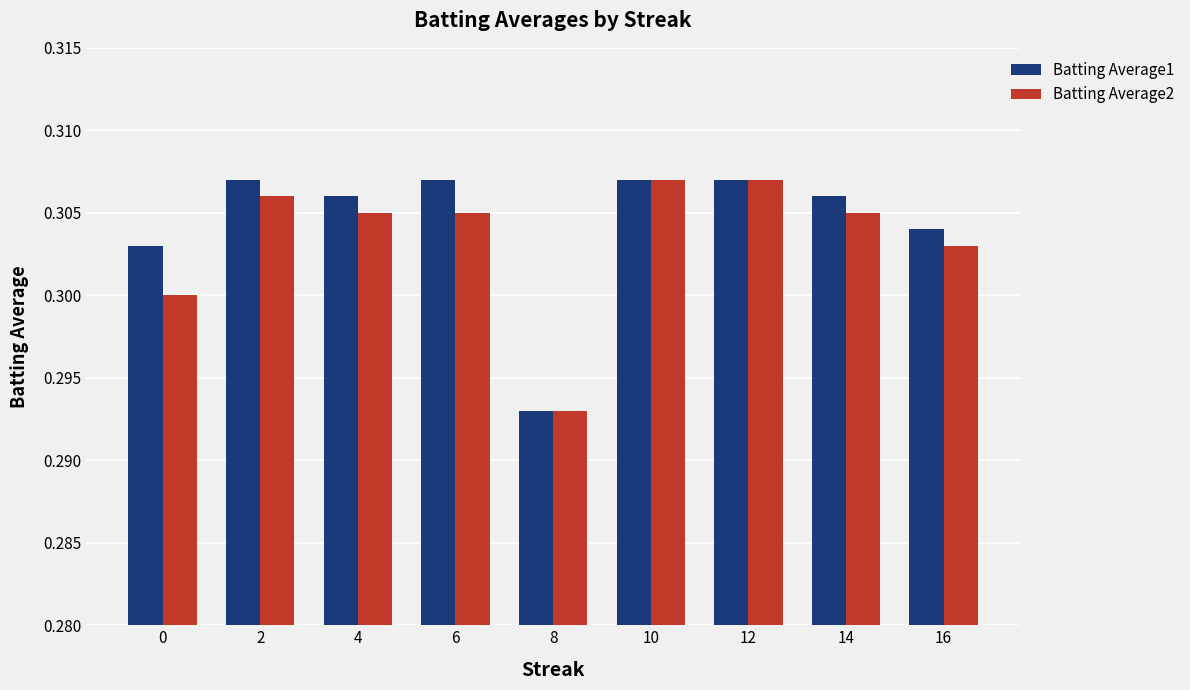

What is the sum of all Batting Average2 values?

2.7